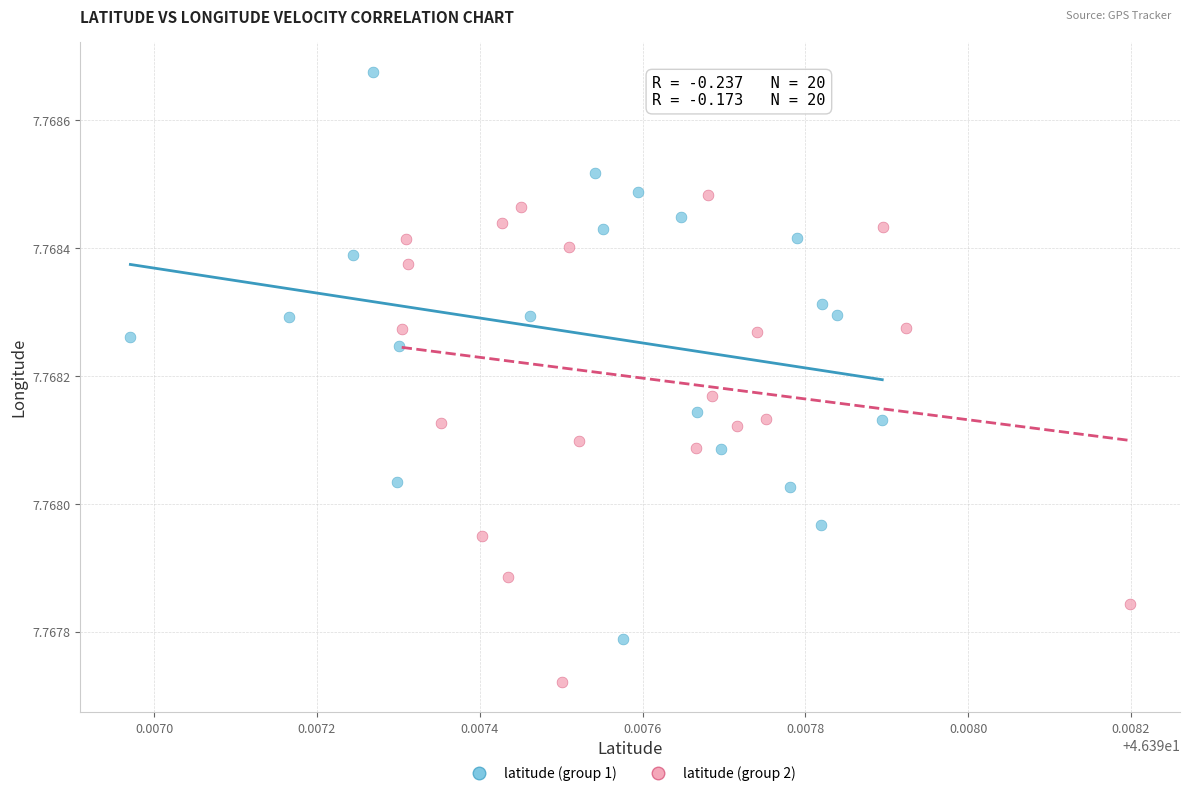

Which series has the largest Y range (max minus min)?

latitude (group 1)